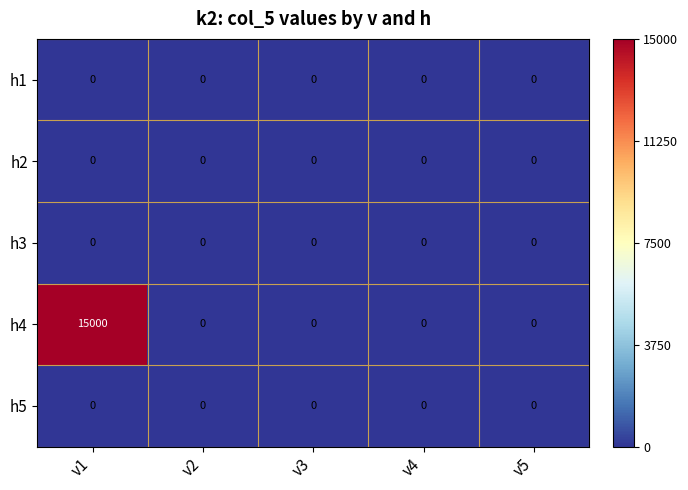

At which category is the sum across all series the highest?

v1